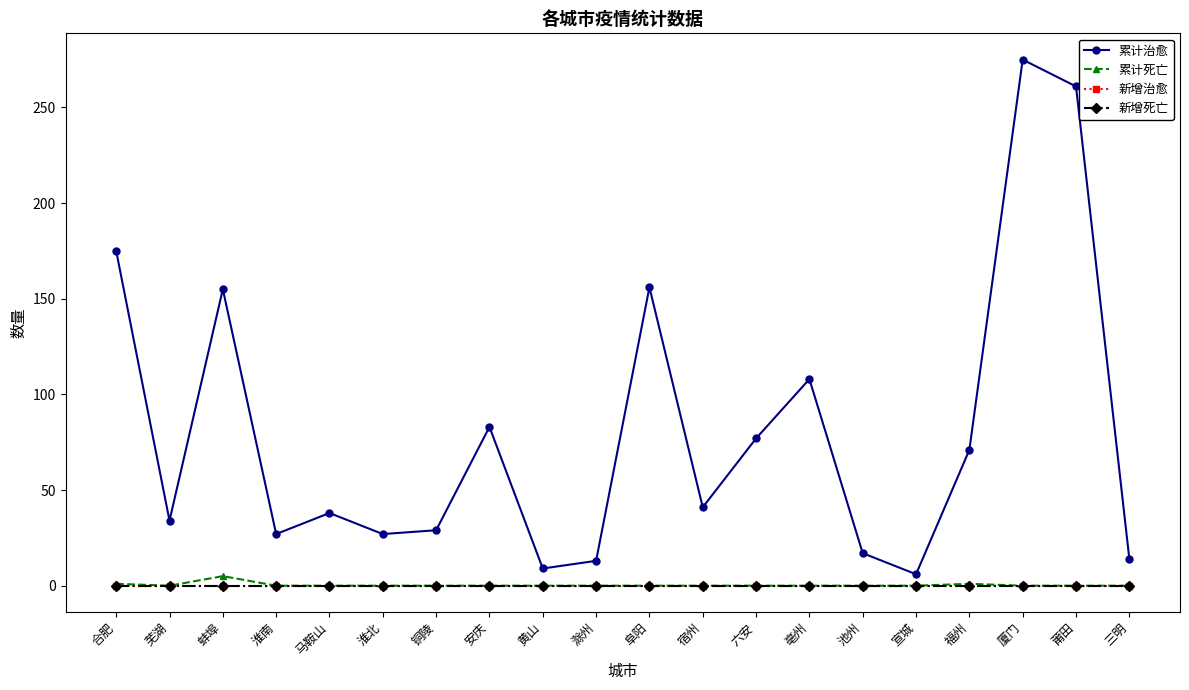

True or false: 累计治愈 has more than 2 points higher than both neighbors.

True